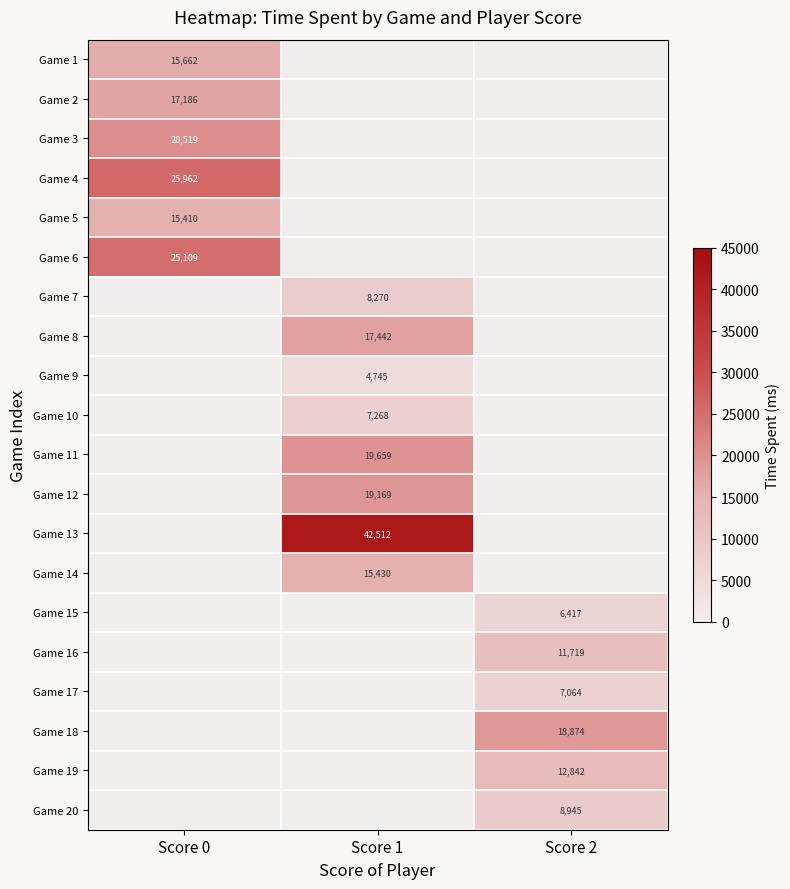

Is it true that Game 16 equals 16581 at Score 2?

False